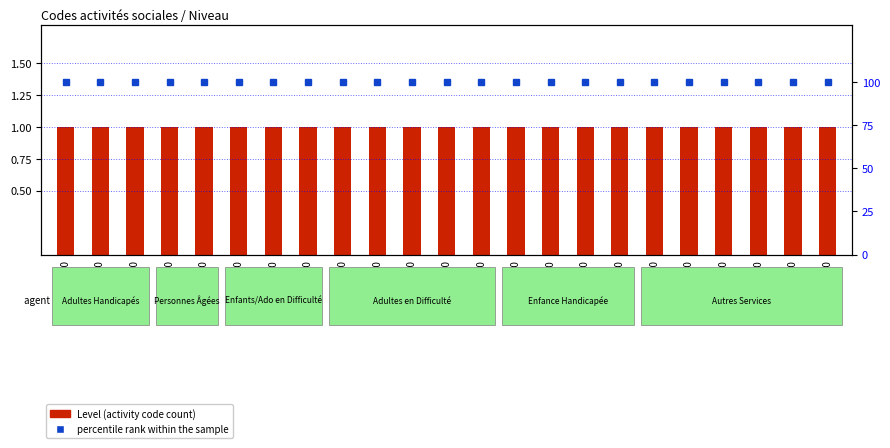

What is the sum of all percentile rank within the sample values?

2300